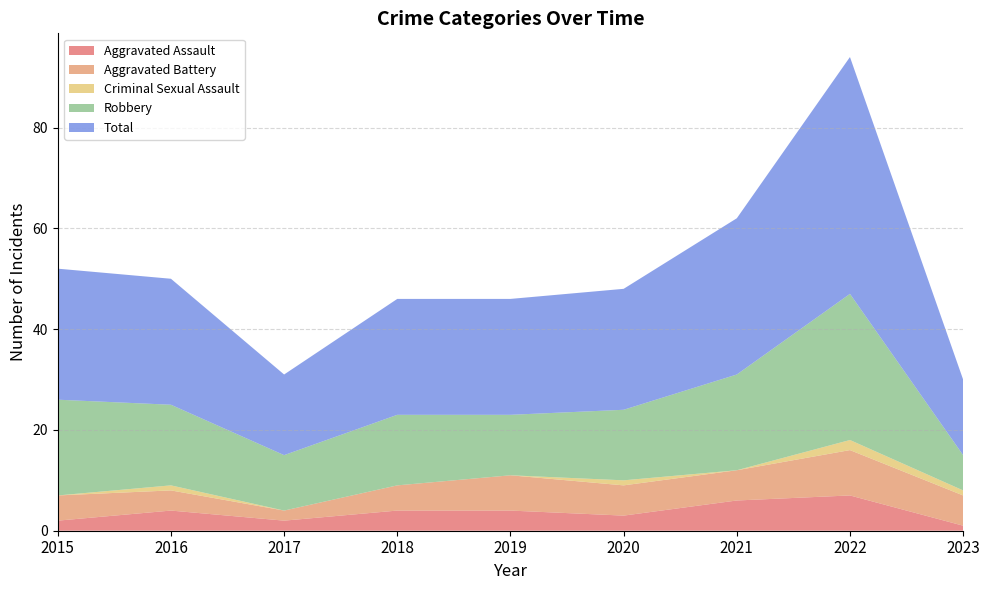

Reading left to right, extract all data points from this chart.

Aggravated Assault: 2015=2	2016=4	2017=2	2018=4	2019=4	2020=3	2021=6	2022=7	2023=1
Aggravated Battery: 2015=5	2016=4	2017=2	2018=5	2019=7	2020=6	2021=6	2022=9	2023=6
Criminal Sexual Assault: 2015=0	2016=1	2017=0	2018=0	2019=0	2020=1	2021=0	2022=2	2023=1
Robbery: 2015=19	2016=16	2017=11	2018=14	2019=12	2020=14	2021=19	2022=29	2023=7
Total: 2015=26	2016=25	2017=16	2018=23	2019=23	2020=24	2021=31	2022=47	2023=15